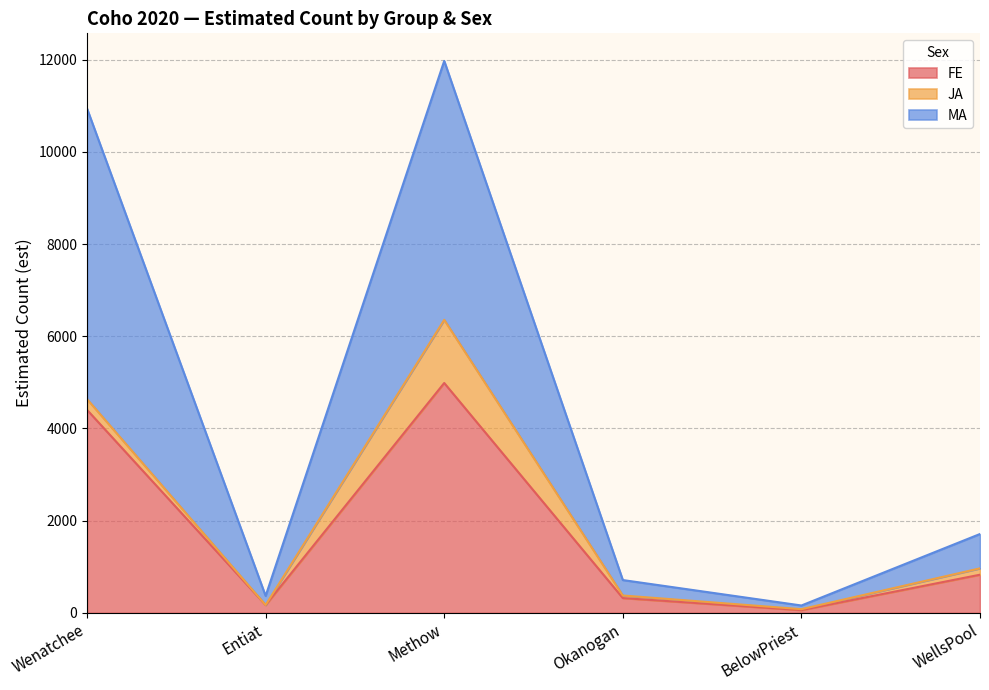

At which category is the sum across all series the highest?

Methow